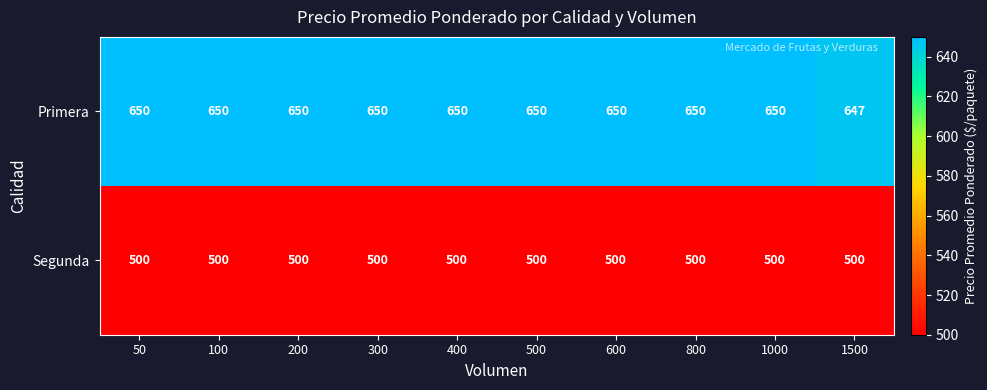

What is the greatest value displayed?

650